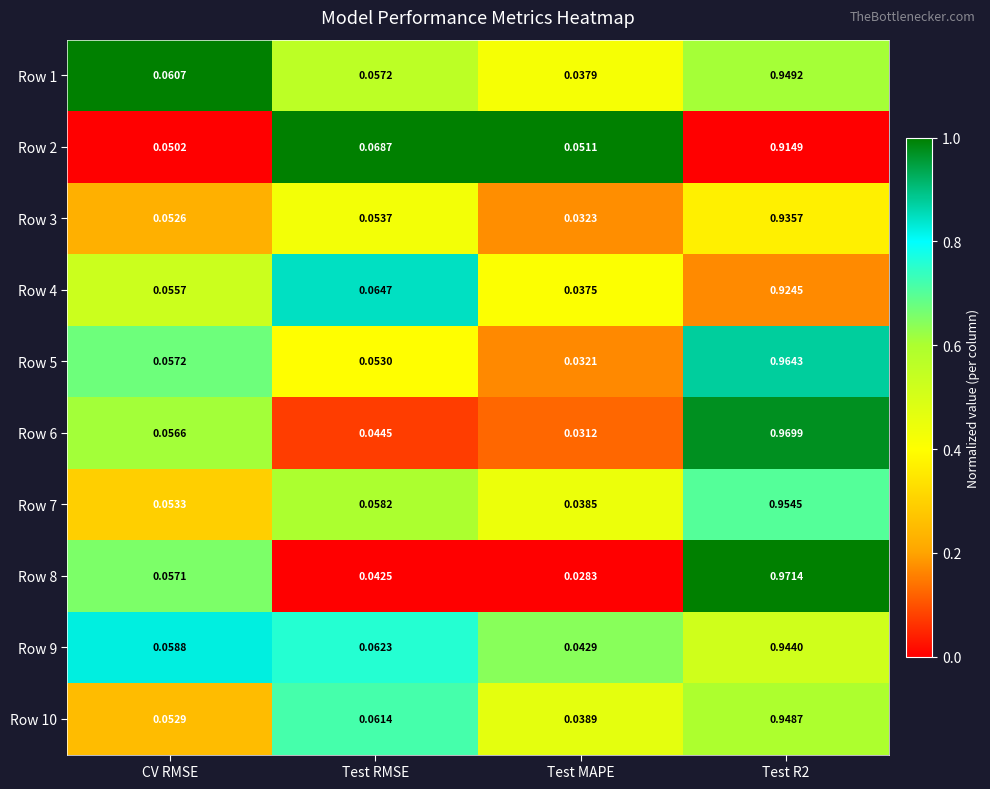

Is the value of Row 5 at CV RMSE greater than the value of Row 3 at Test RMSE?

Yes